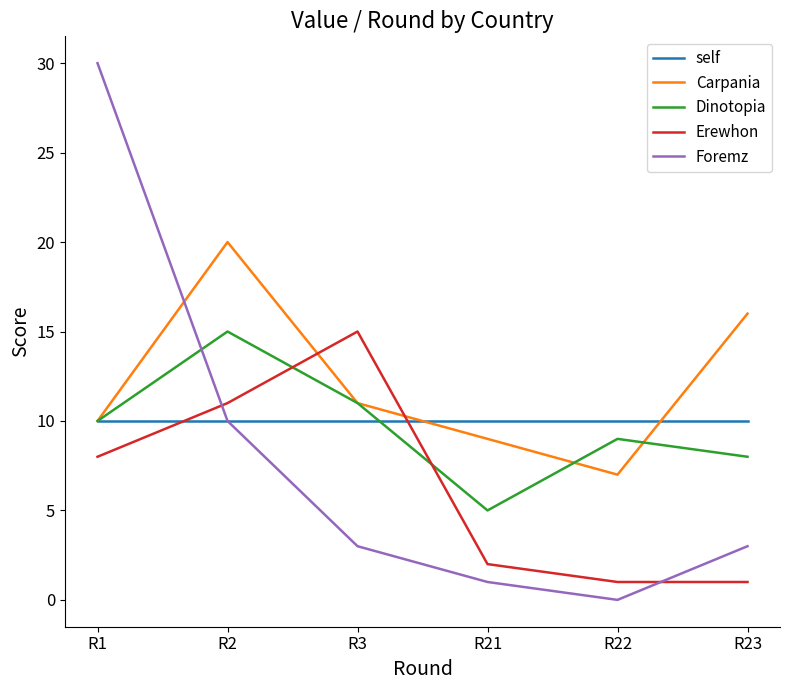

At which label is Carpania closest to 13?

R3